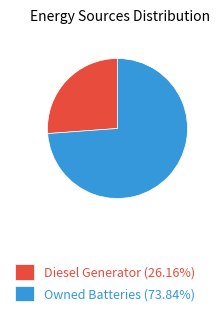

Is there a majority slice in this chart?

Yes